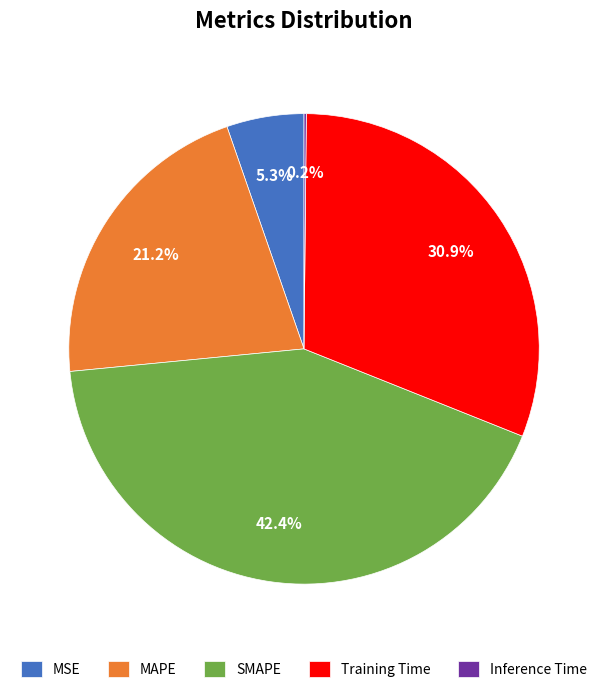

What portion of the pie excludes SMAPE?

57.6%